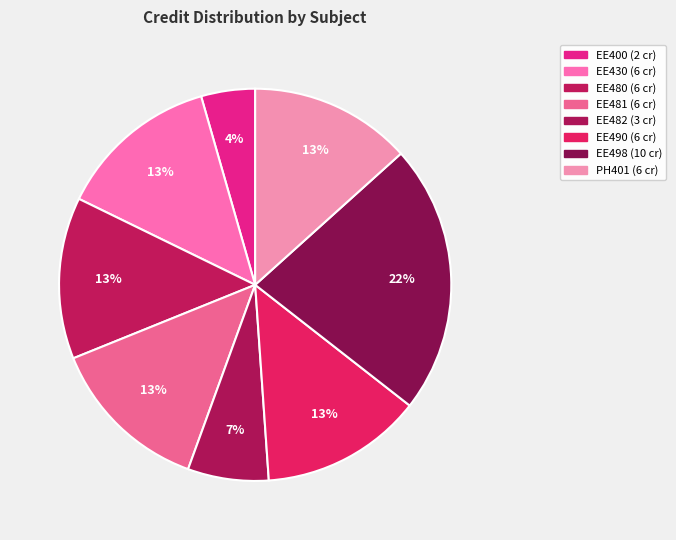

True or false: EE430 accounts for 22% of the total.

False